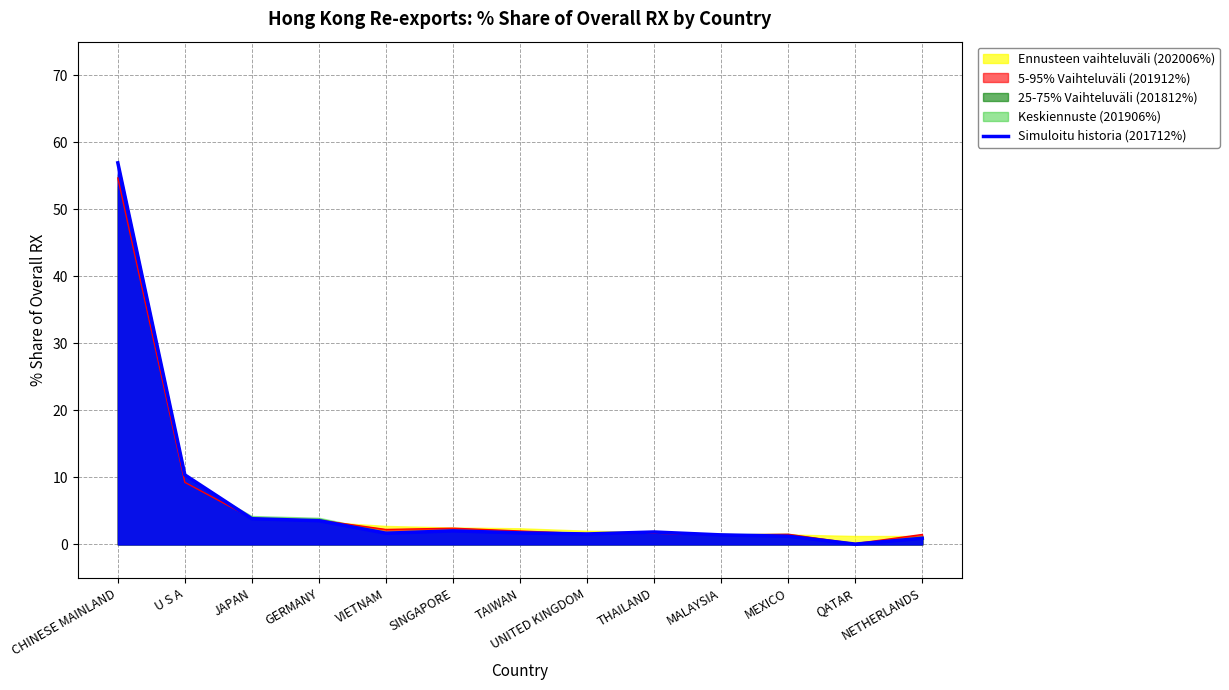

Which series has the largest total across all categories?

201712_% Share of overall RX